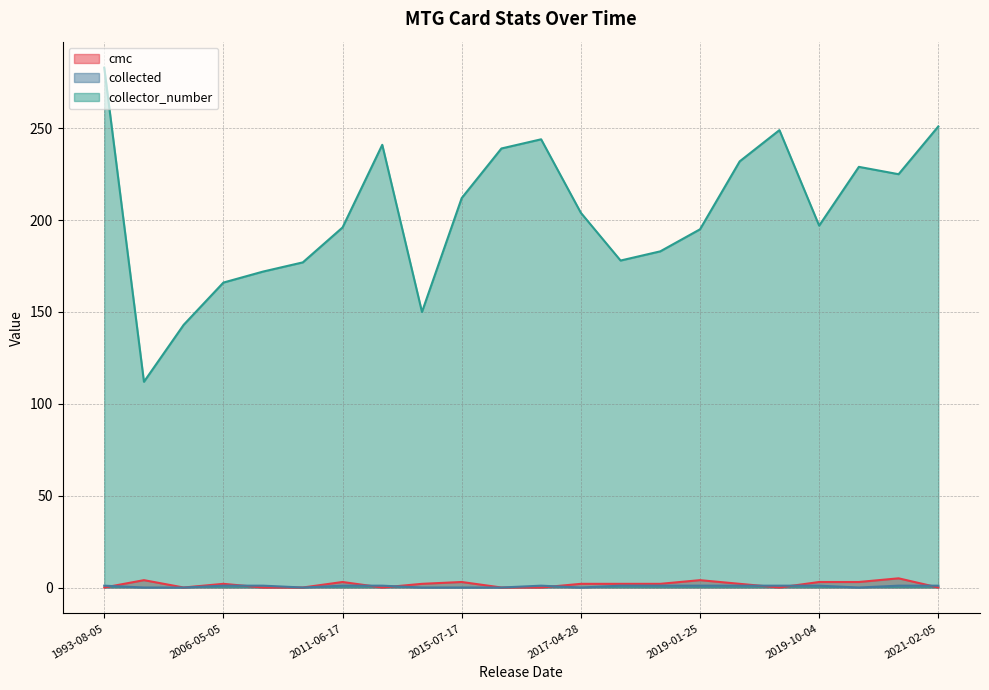

What is the maximum value for collected?

1